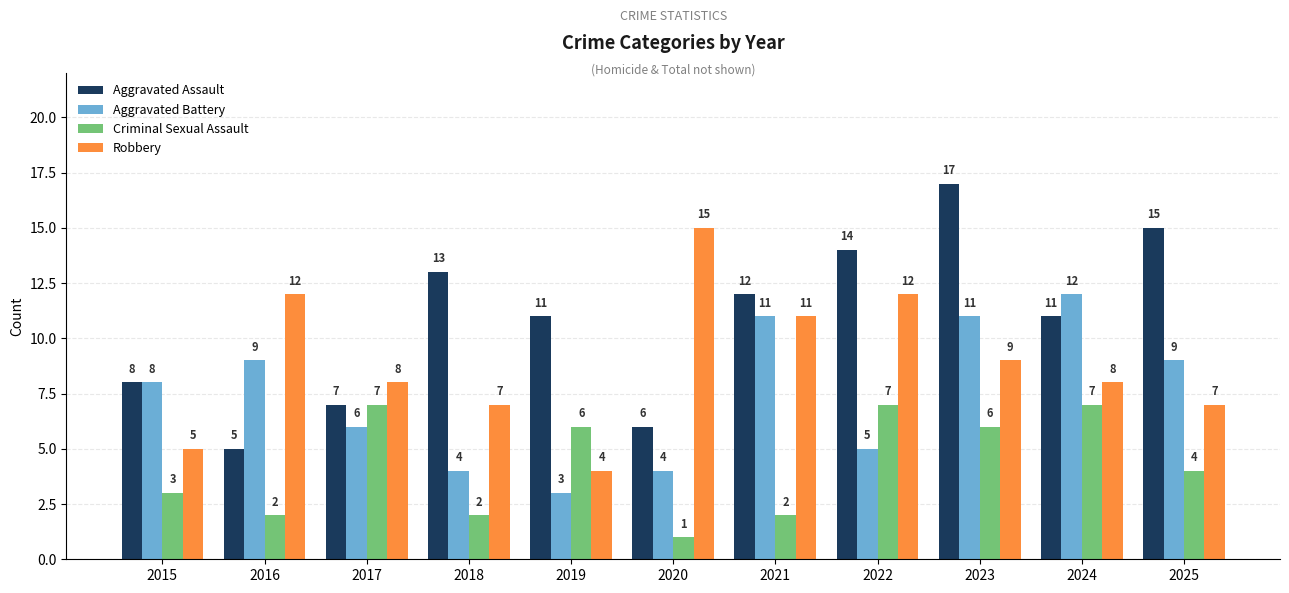

The Aggravated Battery series shows 4 at 2018. True or false?

True